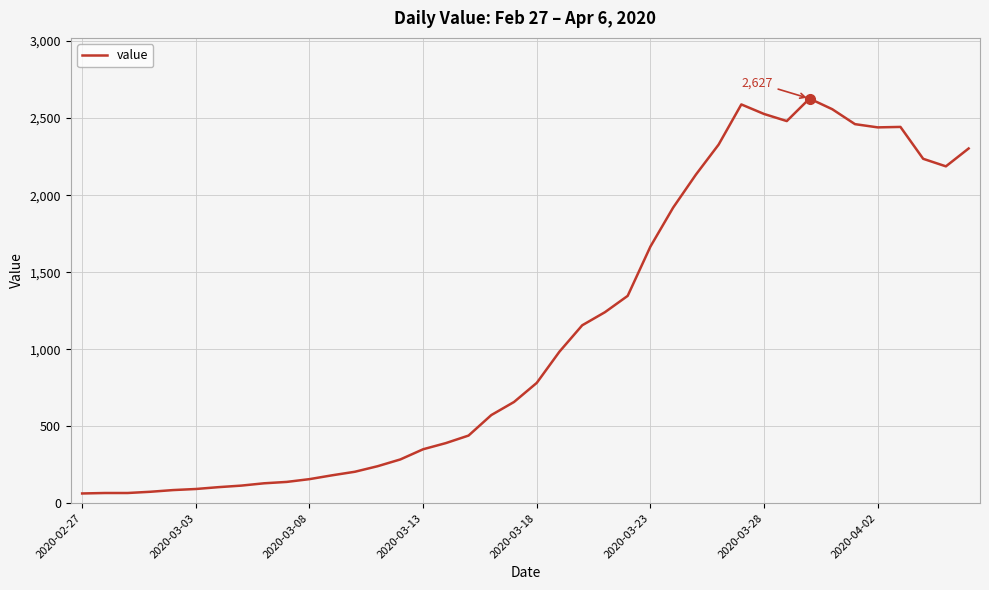

What is the smallest value displayed?

63